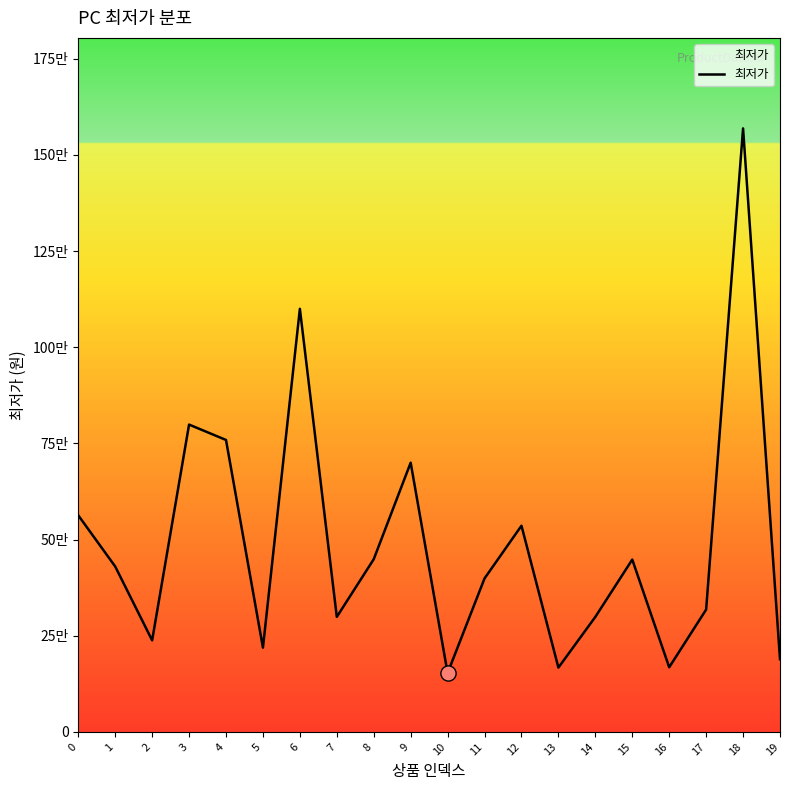

Between 19 and 14, which is larger?

14